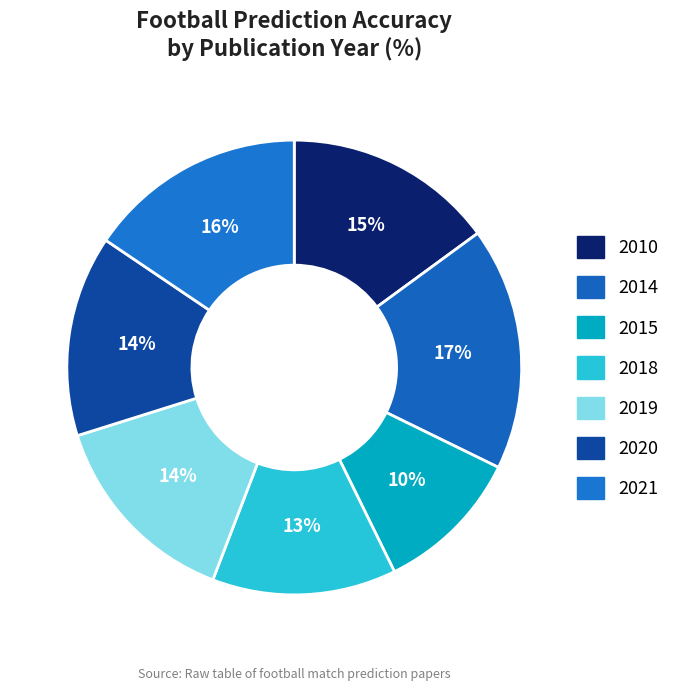

How many slices are in this pie chart?

7